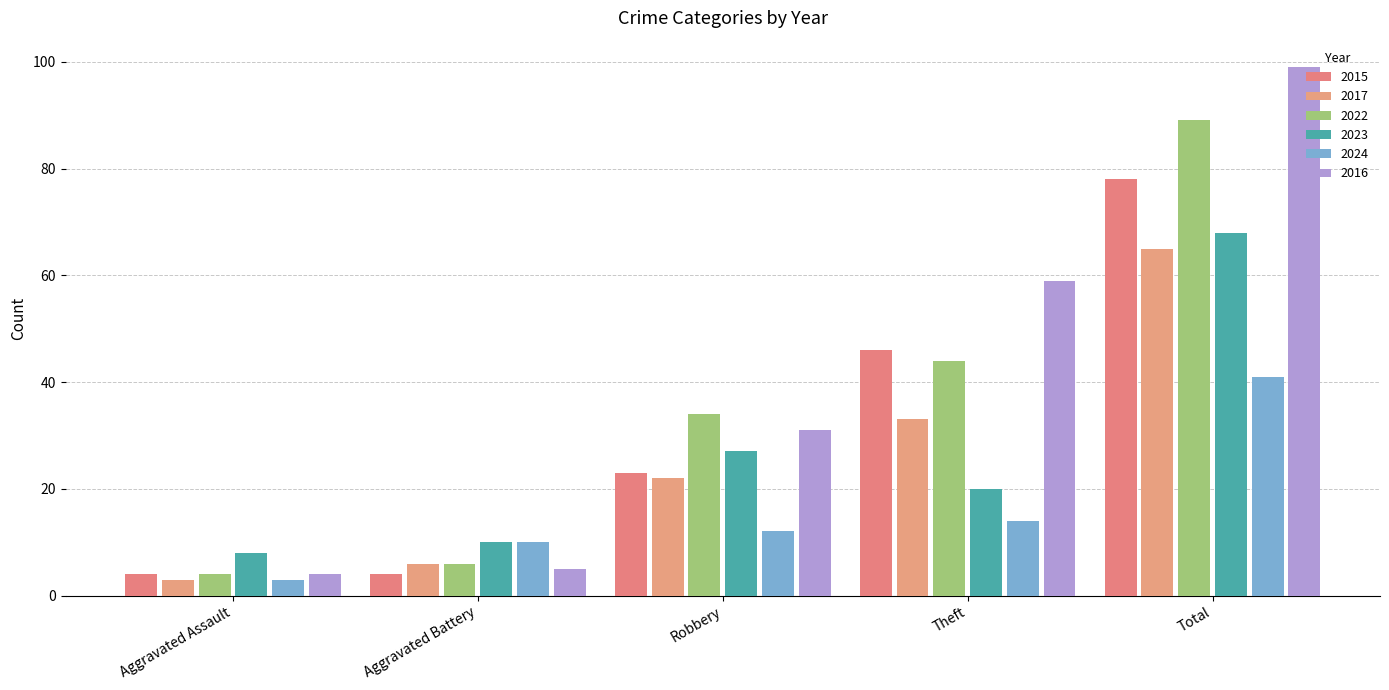

List the series in order of their peak value, highest first.

2016, 2022, 2015, 2023, 2017, 2024